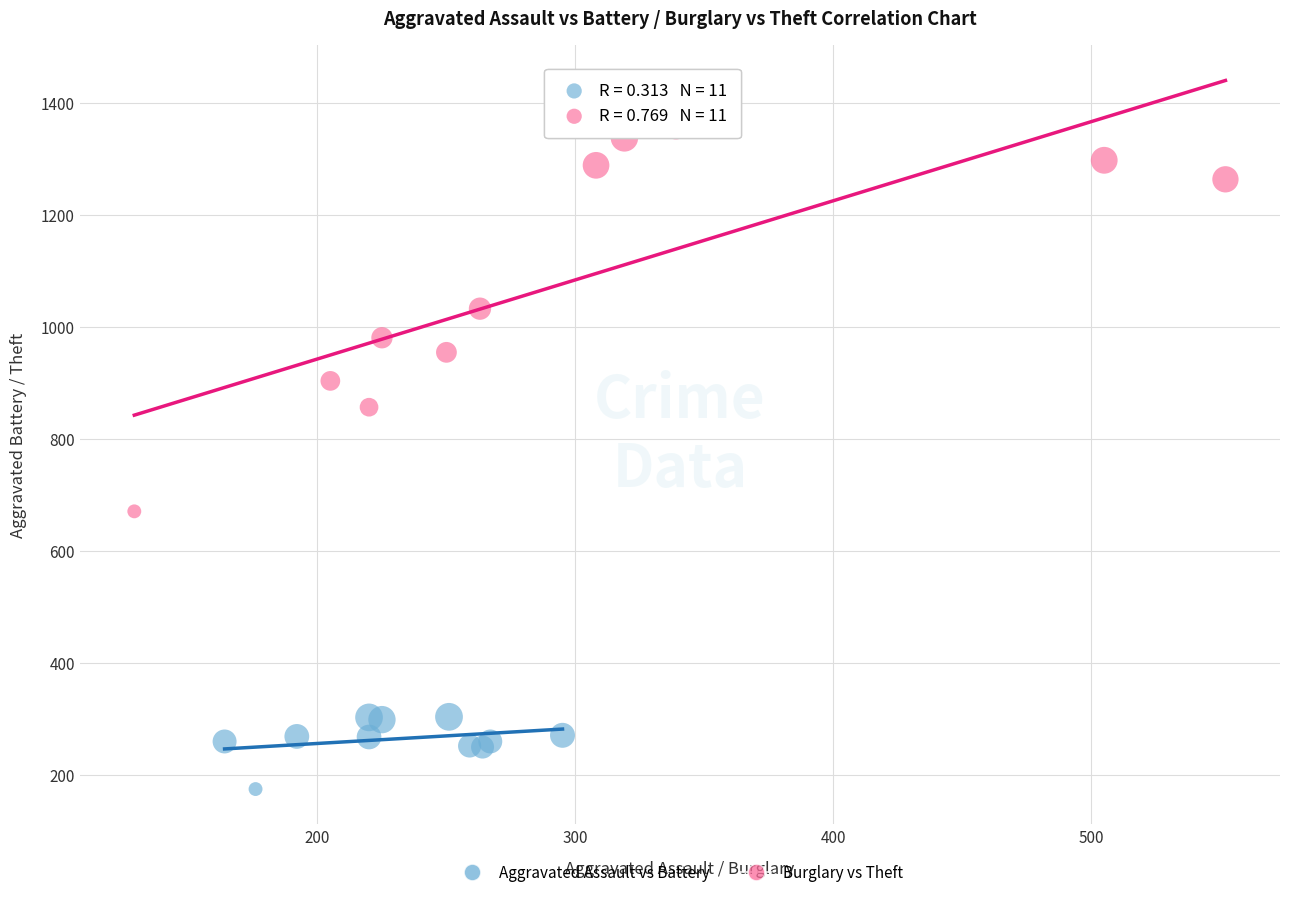

What are all the series names shown in the legend?

Aggravated Assault vs Battery, Burglary vs Theft